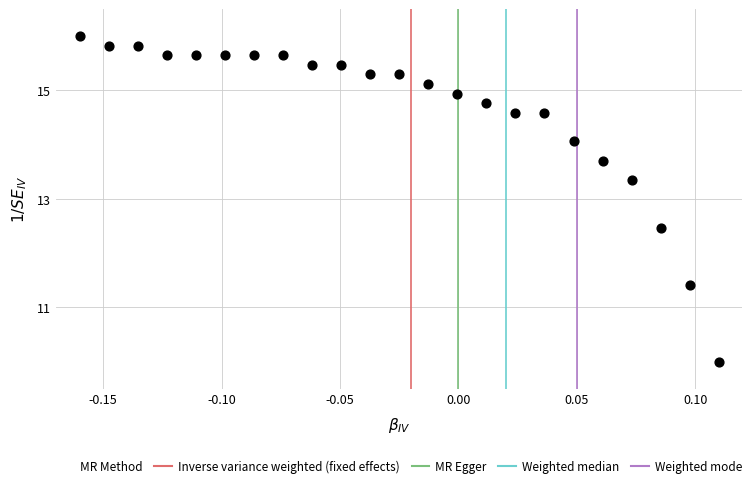

What is the range of X values (max minus min)?

0.3